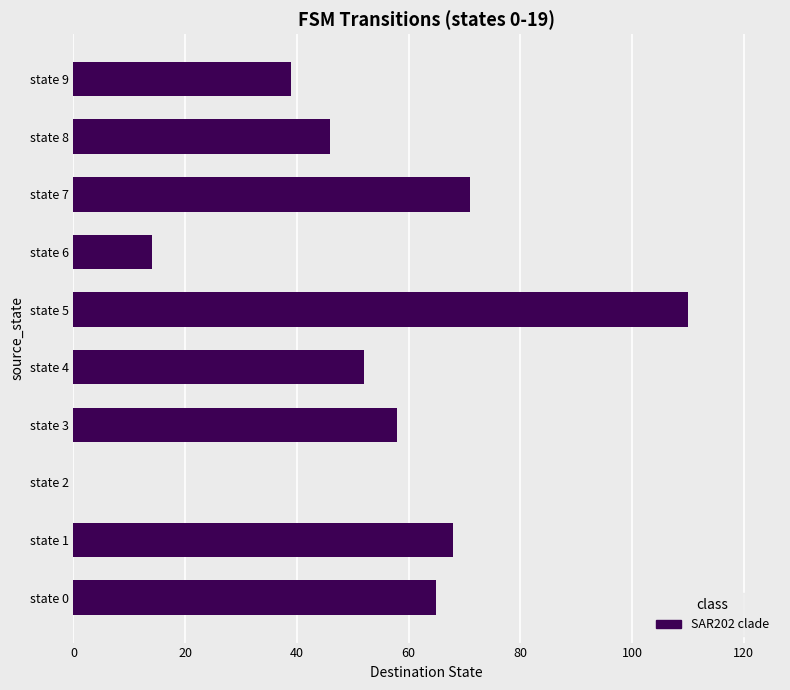

What is the maximum value shown in the chart?

110